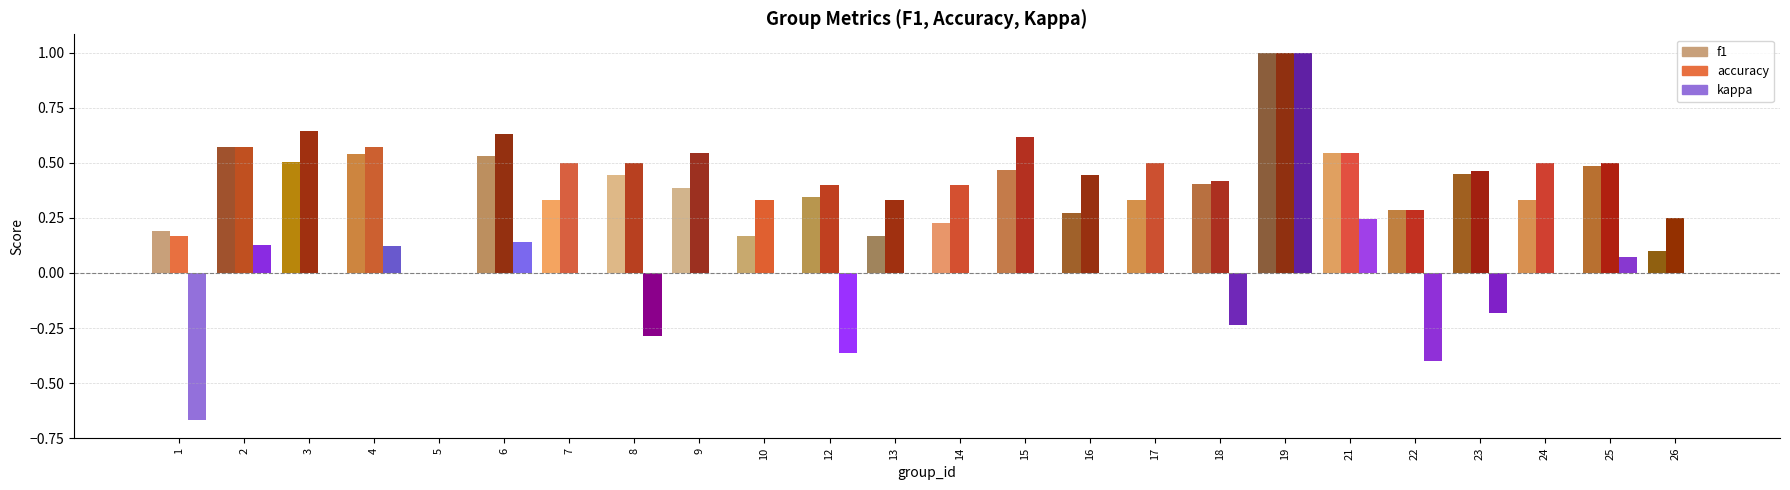

What is the difference between the f1 values at 15 and 22?

0.2